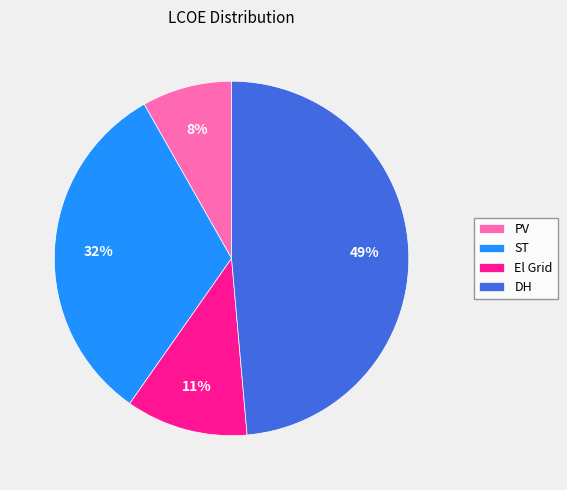

Combined, do DH and ST account for over 50%?

Yes